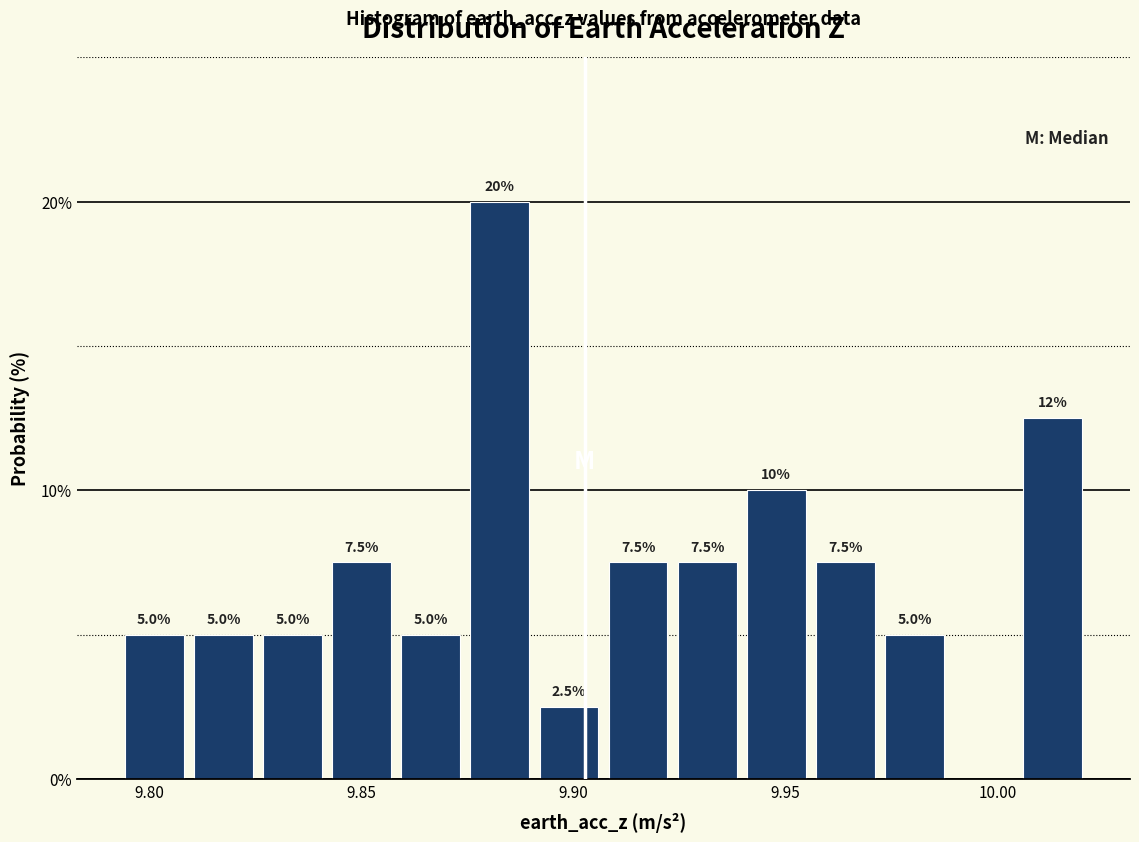

Around what value on the x-axis is the tallest bar? Give the approximate position of its centre, as read against the axis.

9.885